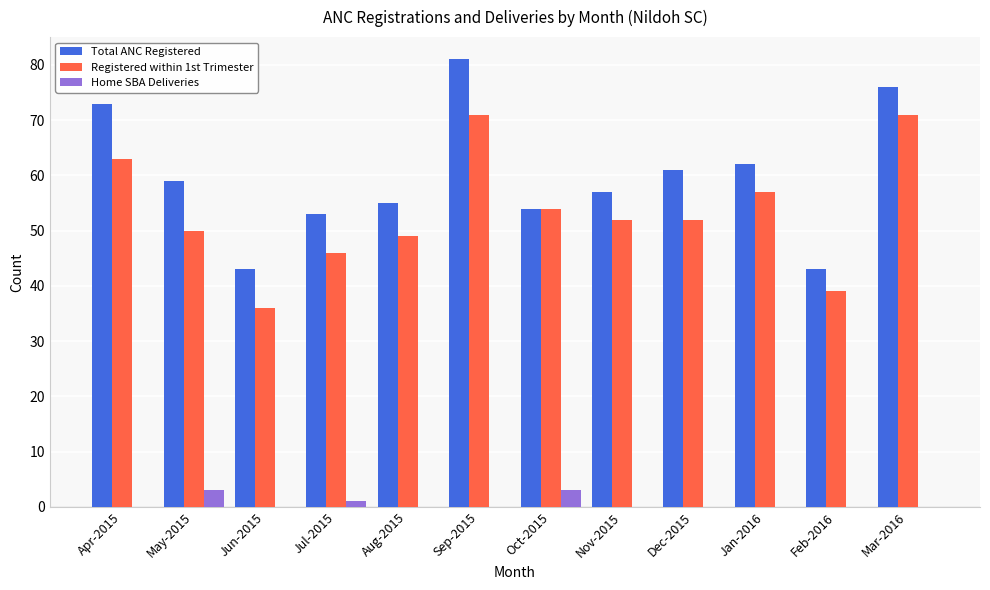

The Total ANC Registered series shows 76 at Mar-2016. True or false?

True